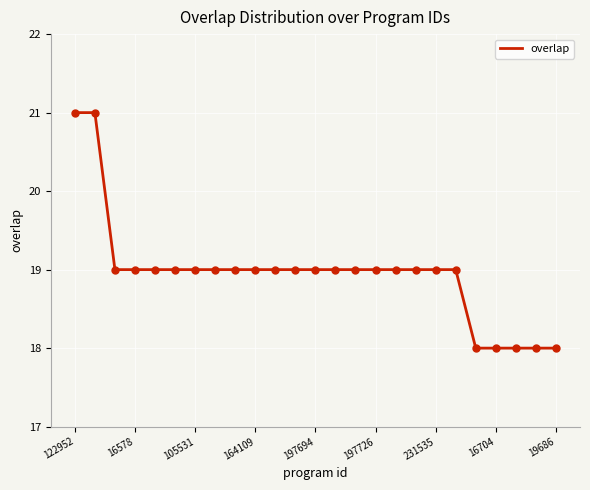

What is the difference between the maximum and minimum values?

3